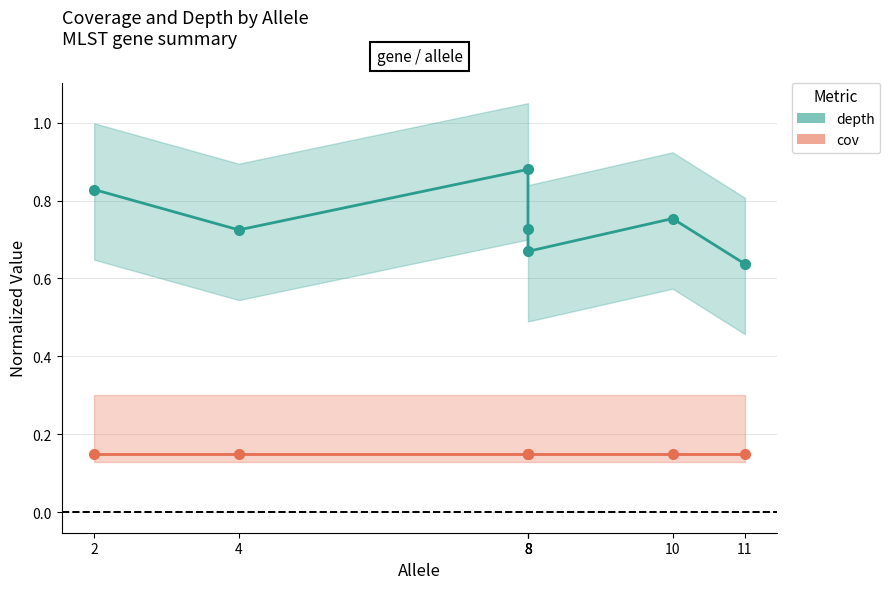

What value does the cov series have at 2?

0.1